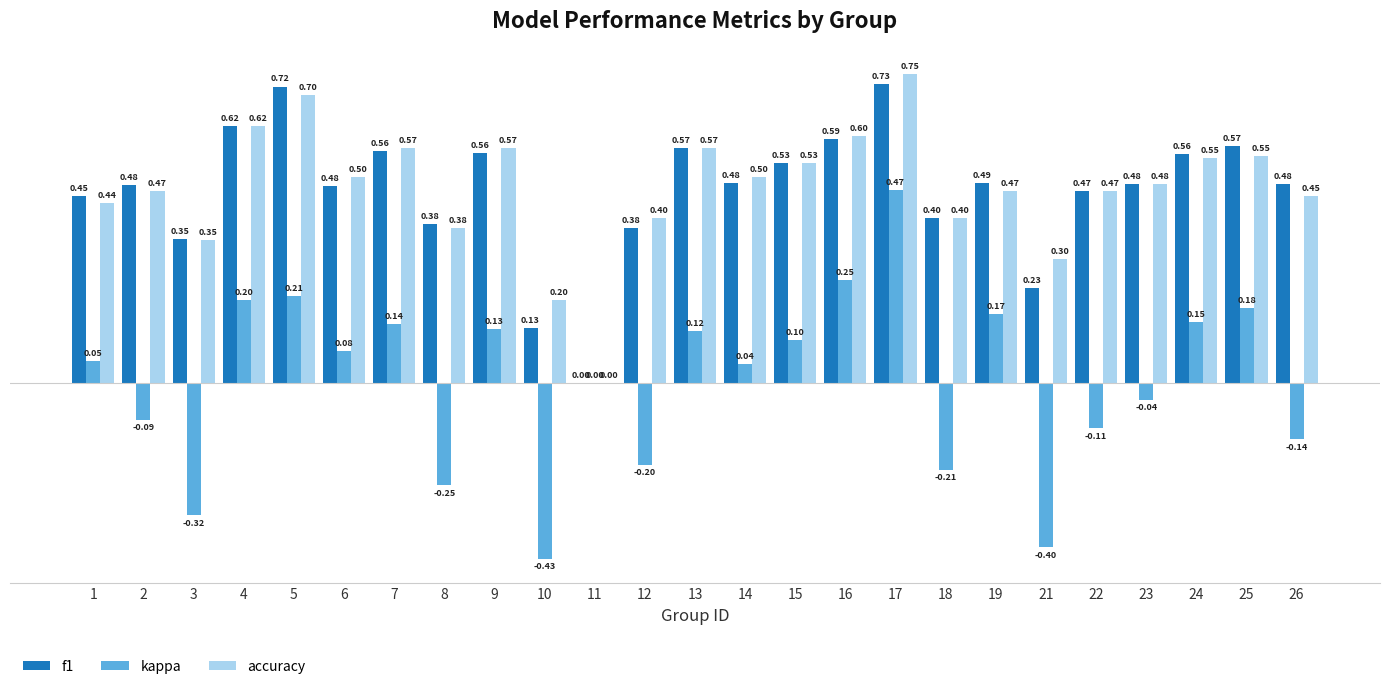

What is the average value of the f1 series?

0.5